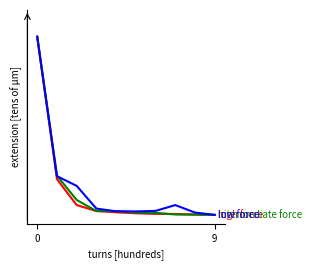

Is this an area chart (filled region under the line)?

No